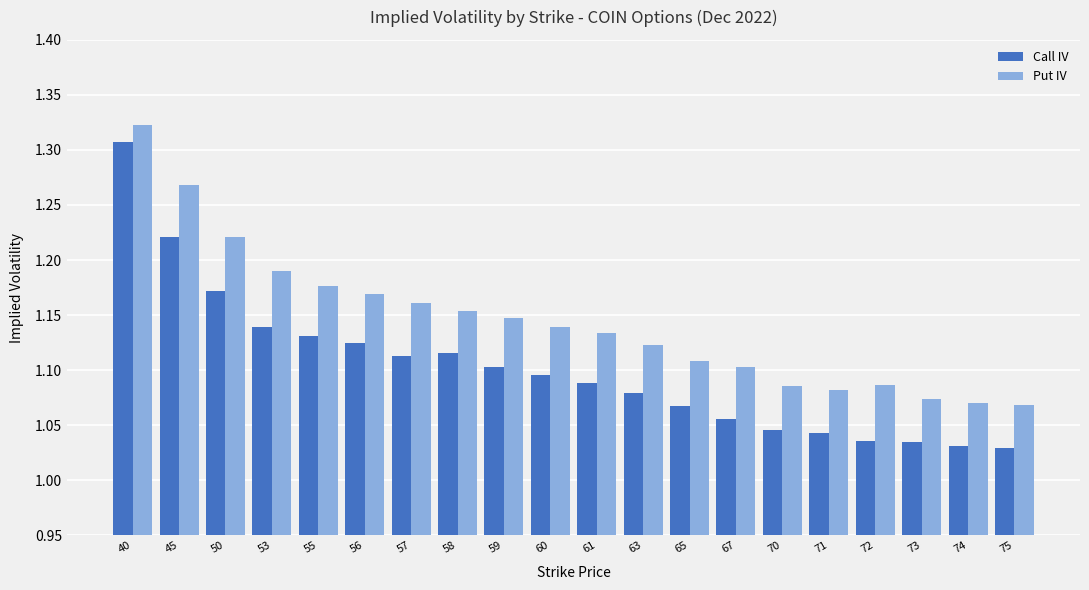

At which category is the sum across all series the highest?

40